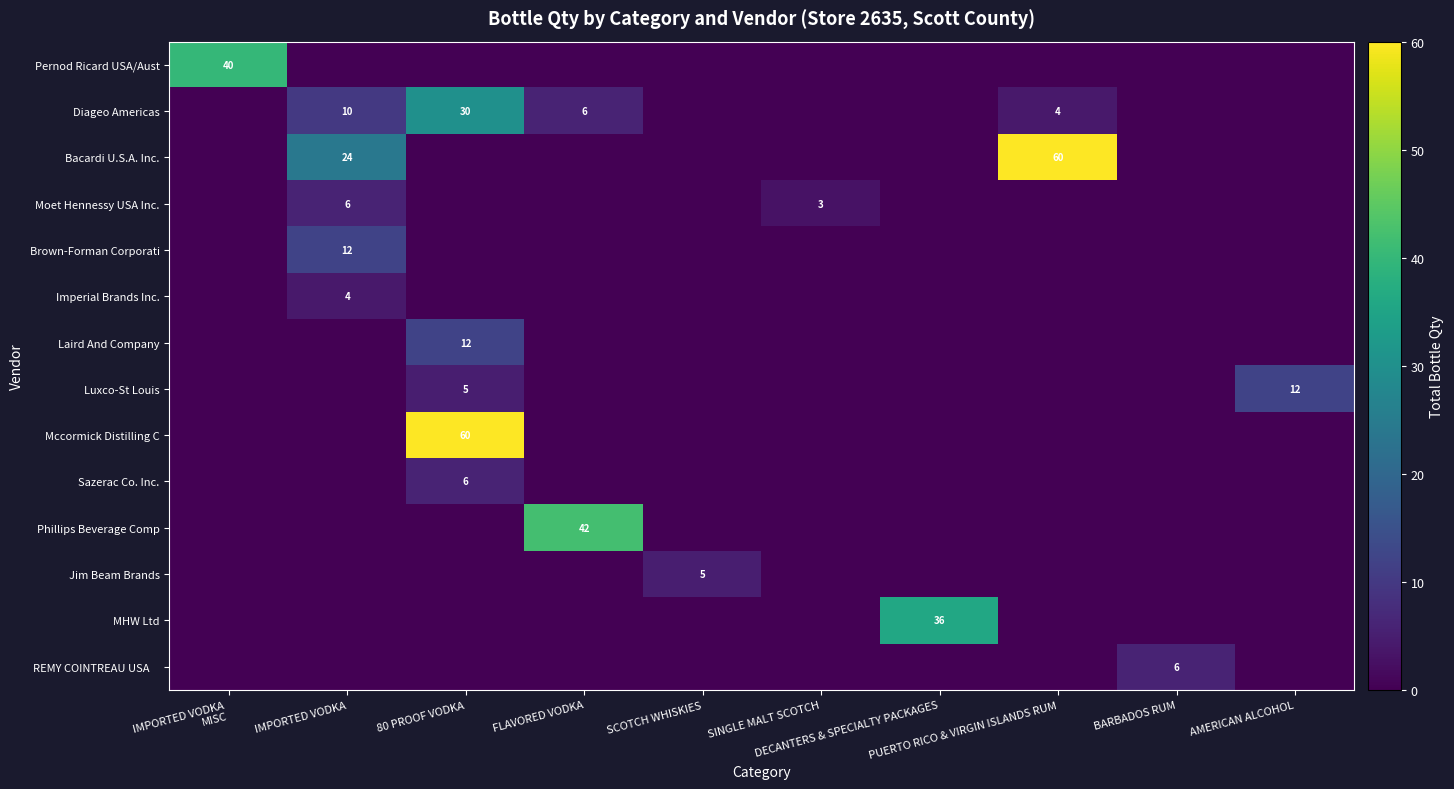

What is the difference between the highest and lowest values at AMERICAN ALCOHOL?

12